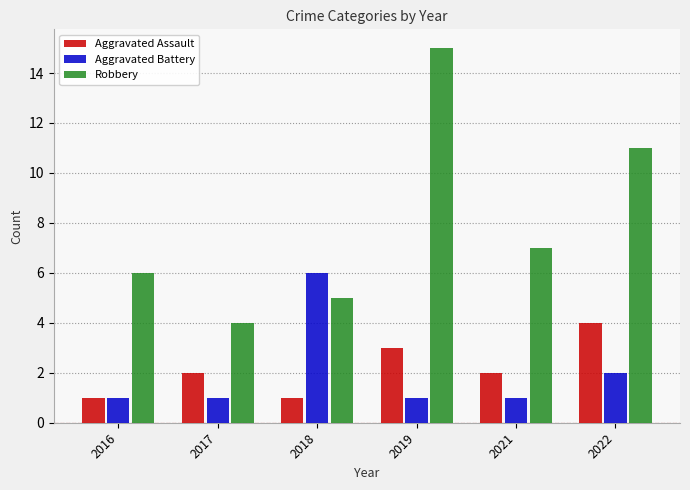

True or false: Robbery has a value of 16 at 2022.

False